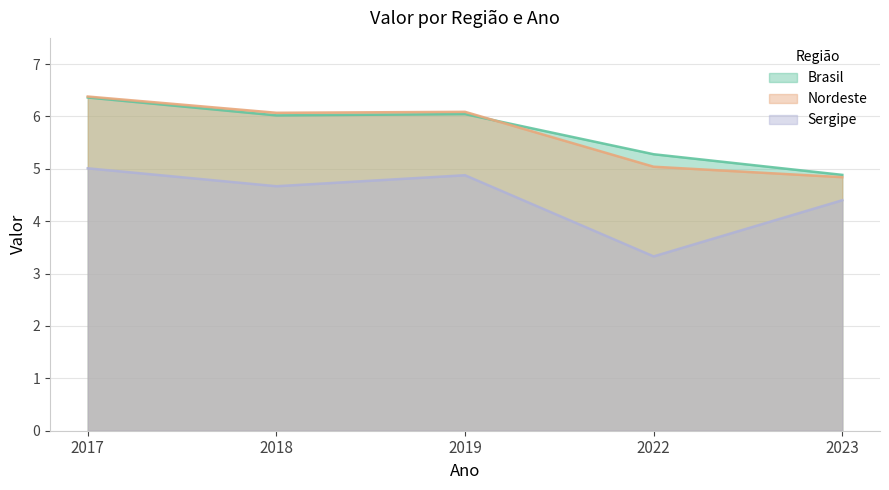

Which series changed the most between 2019 and 2022?

Sergipe